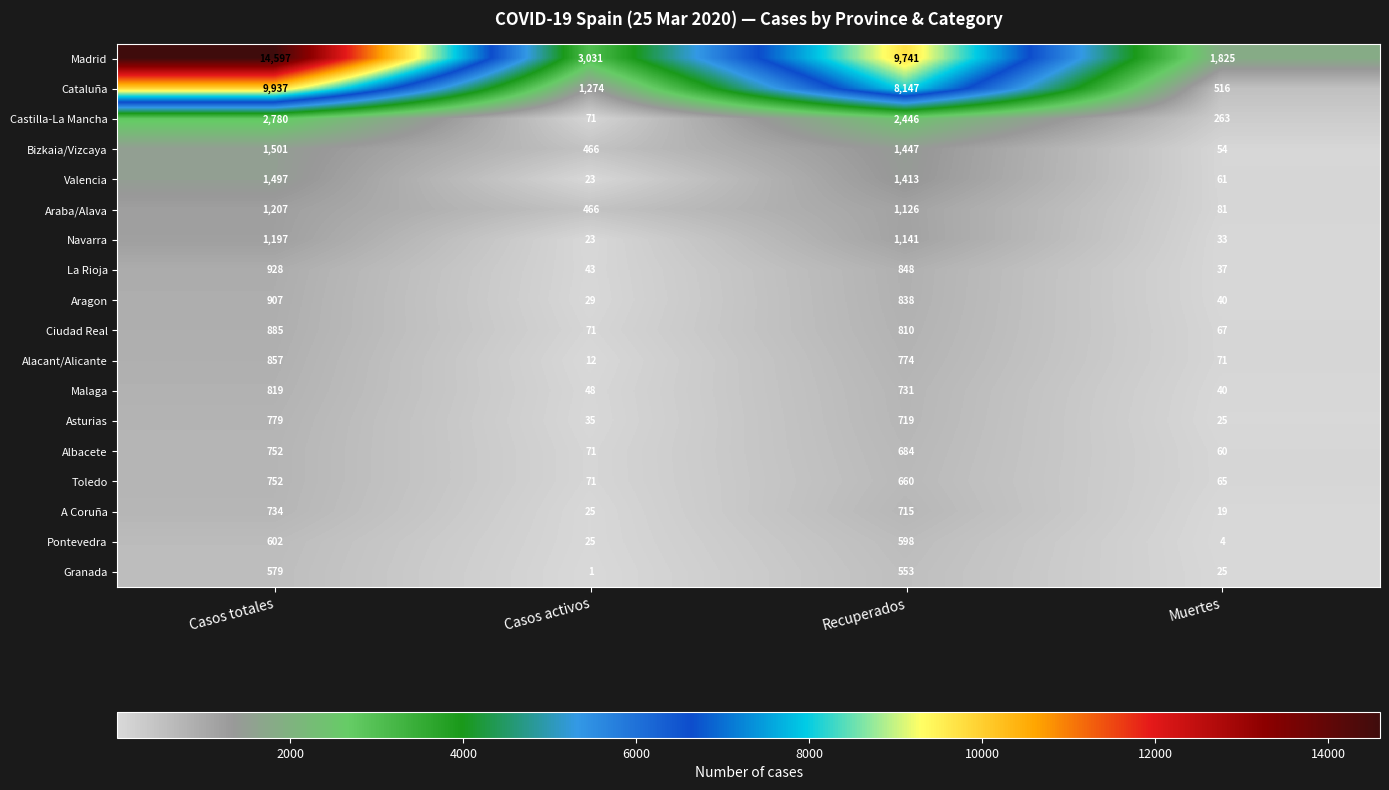

At which label does Cataluña reach its minimum?

Muertes